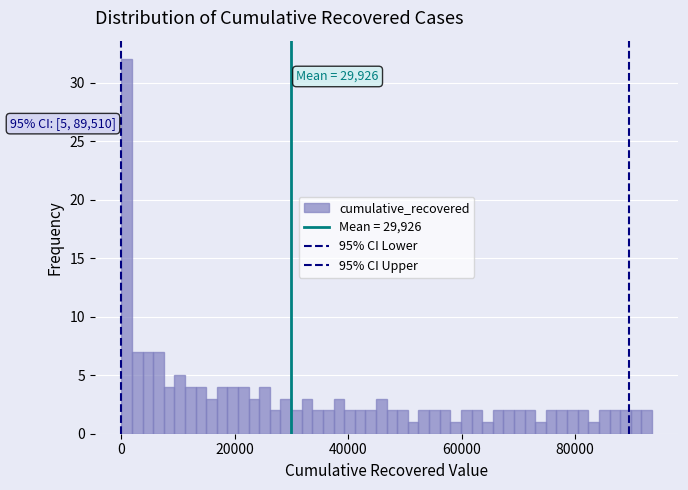

Around what value on the x-axis is the tallest bar? Give the approximate position of its centre, as read against the axis.

0